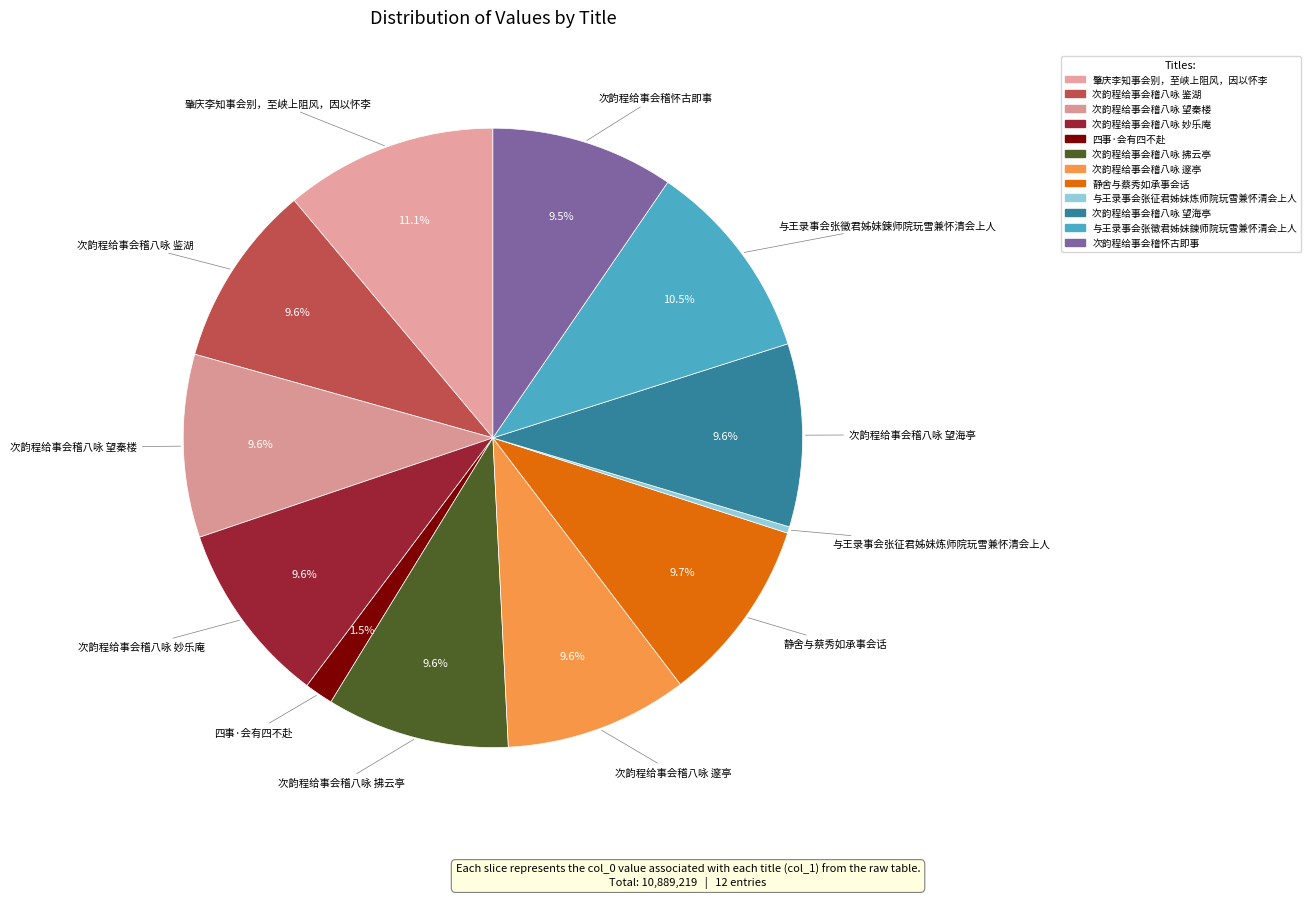

Count the number of slices in the pie.

12